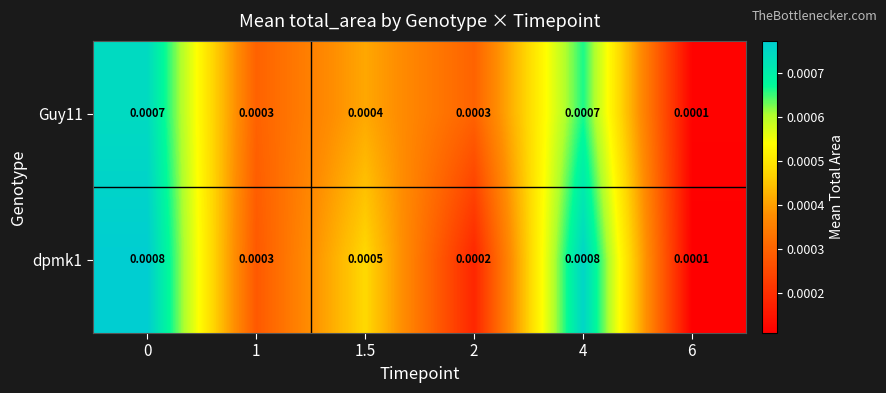

Count the number of data series in this chart.

2